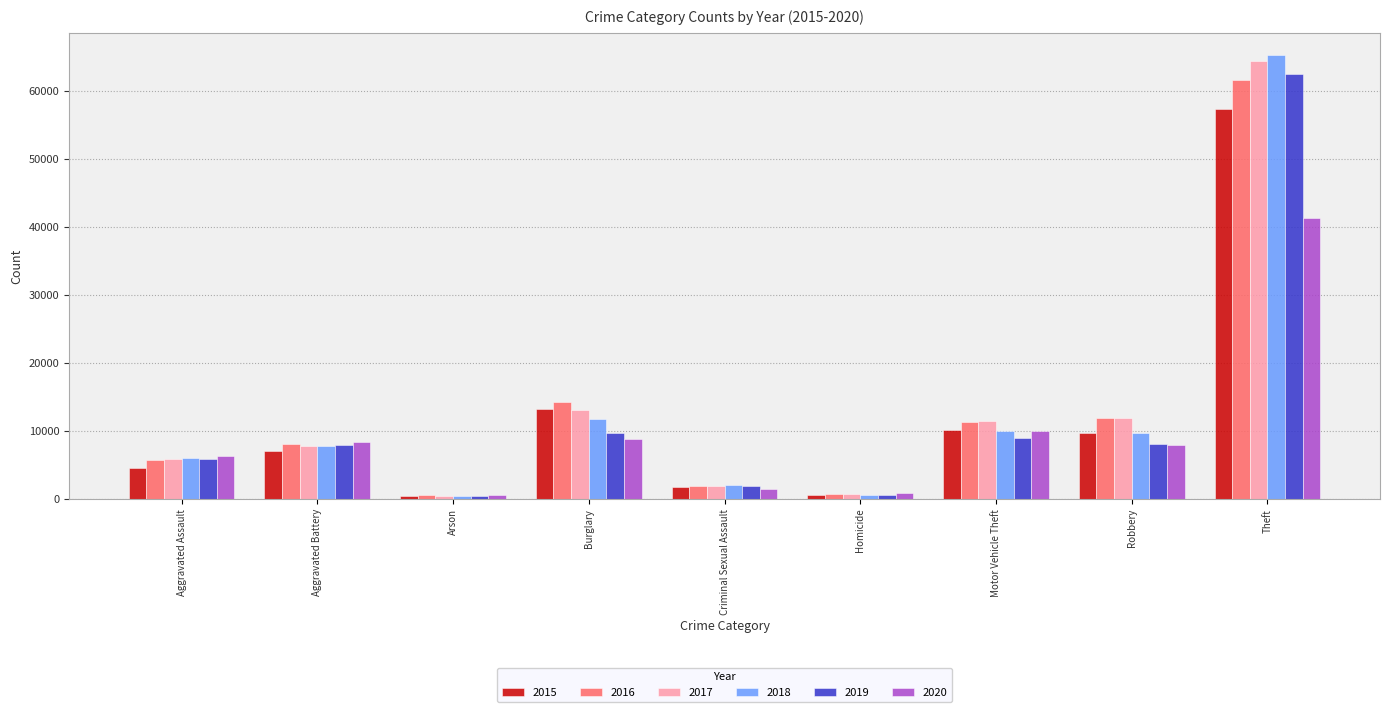

Between Motor Vehicle Theft and Theft, which series saw the biggest shift?

2018